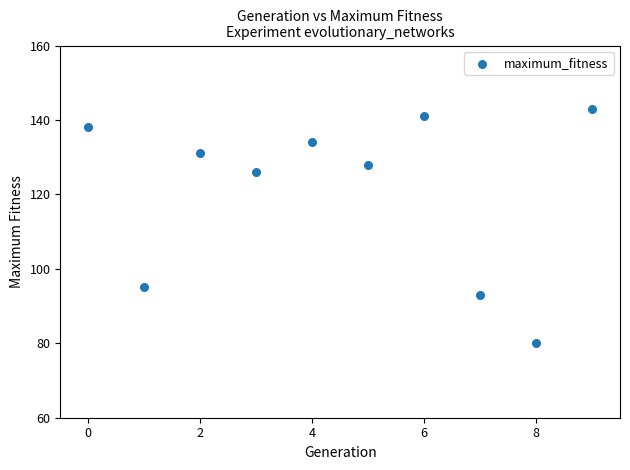

What is the range of Y values (max minus min)?

63